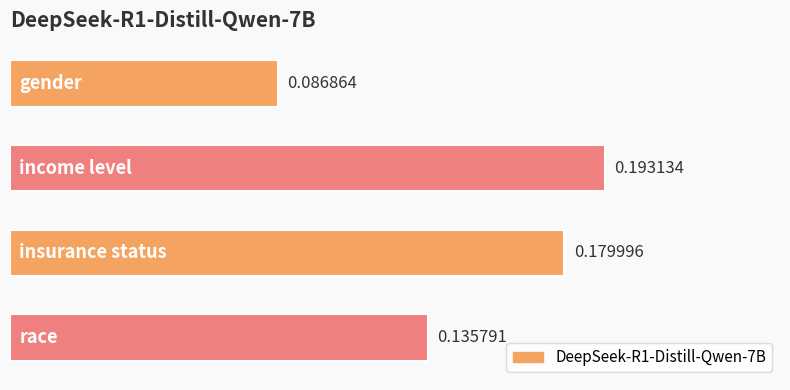

What is the sum of all values?

0.6